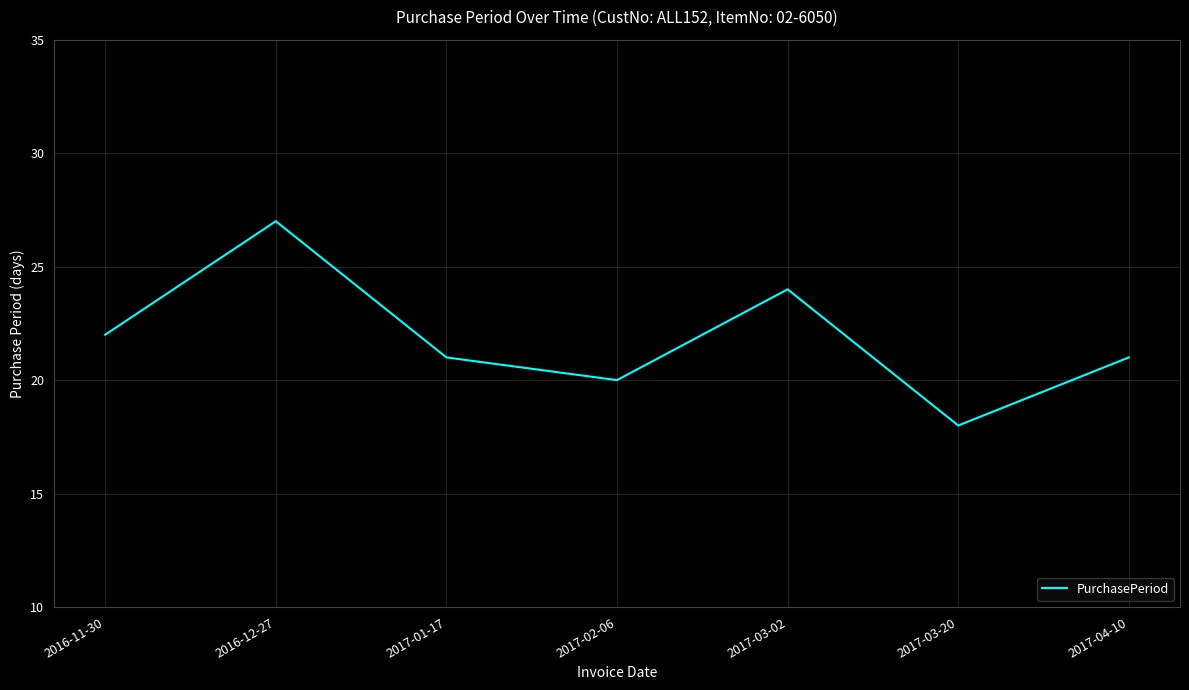

The chart shows a value of 28 at 2017-01-17. True or false?

False